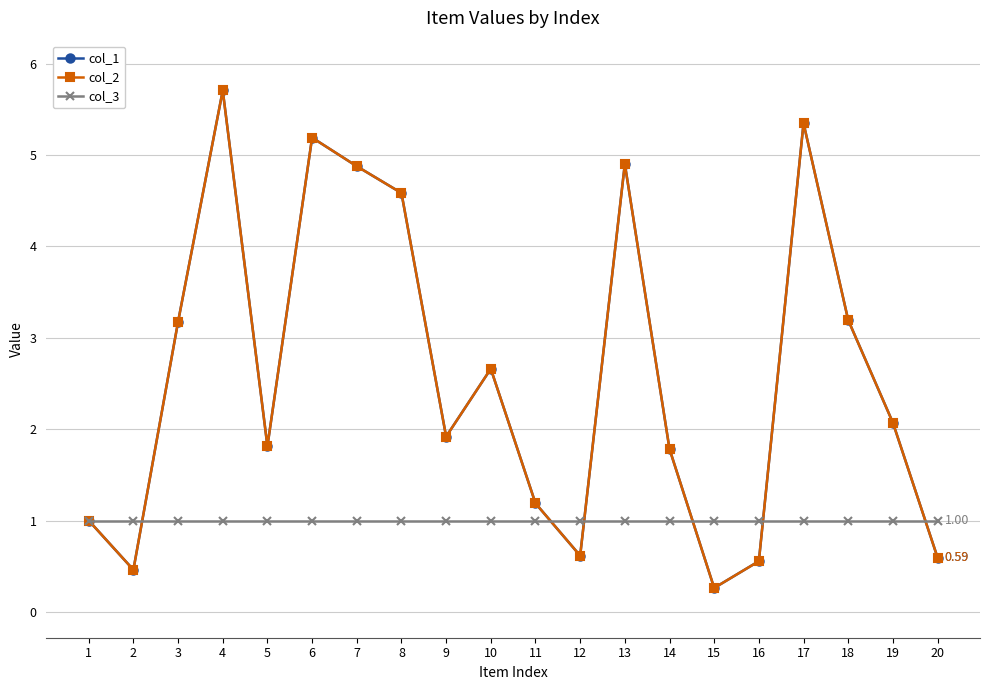

At 16, list the series in order from largest to smallest.

col_3, col_1, col_2